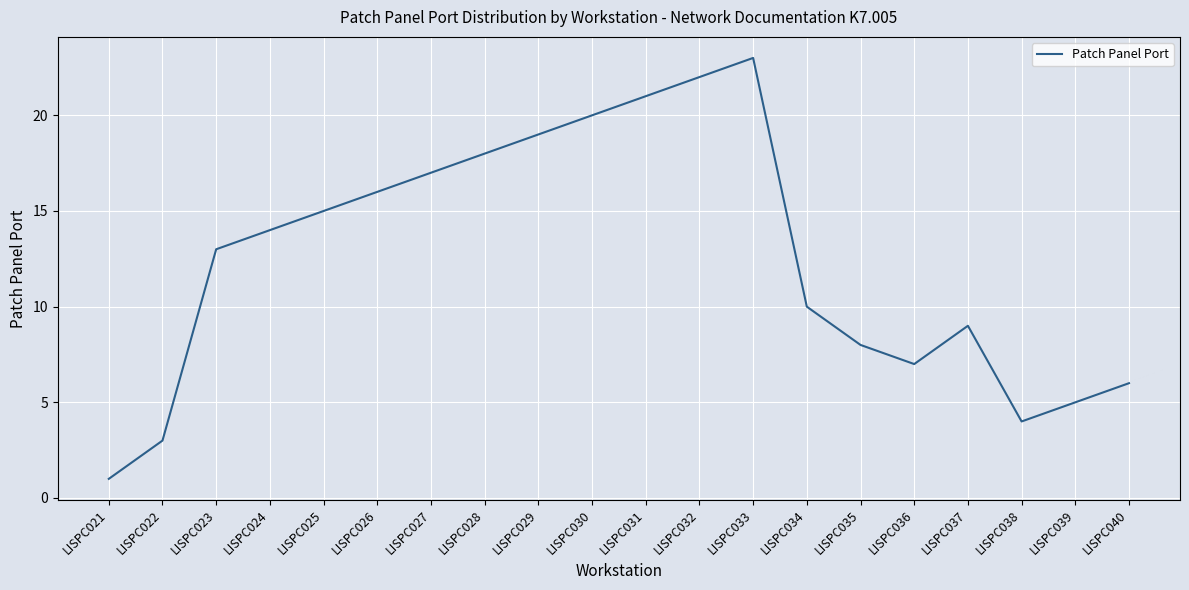

List the labels in order of value, largest first.

LISPC033, LISPC032, LISPC031, LISPC030, LISPC029, LISPC028, LISPC027, LISPC026, LISPC025, LISPC024, LISPC023, LISPC034, LISPC037, LISPC035, LISPC036, LISPC040, LISPC039, LISPC038, LISPC022, LISPC021